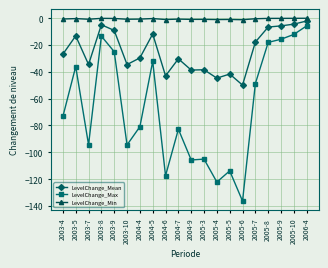

What is the value of the LevelChange_Max point at the 16th from the left?

-48.7